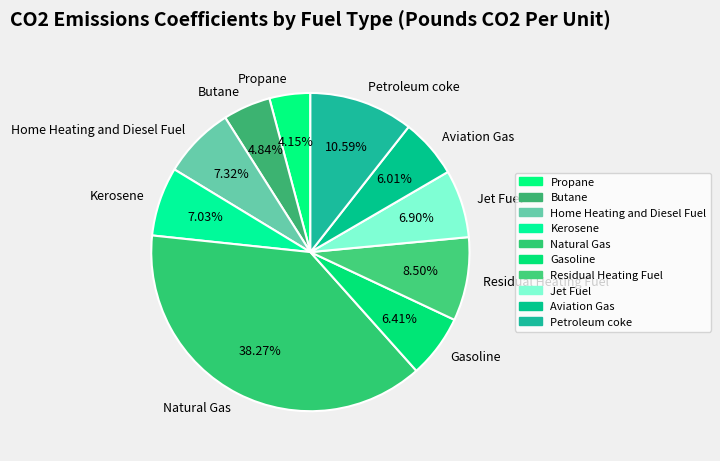

Which slice is the largest?

Natural Gas